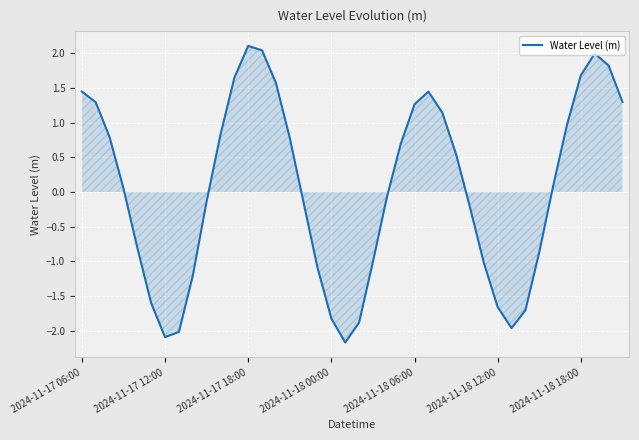

Count the number of data series in this chart.

1